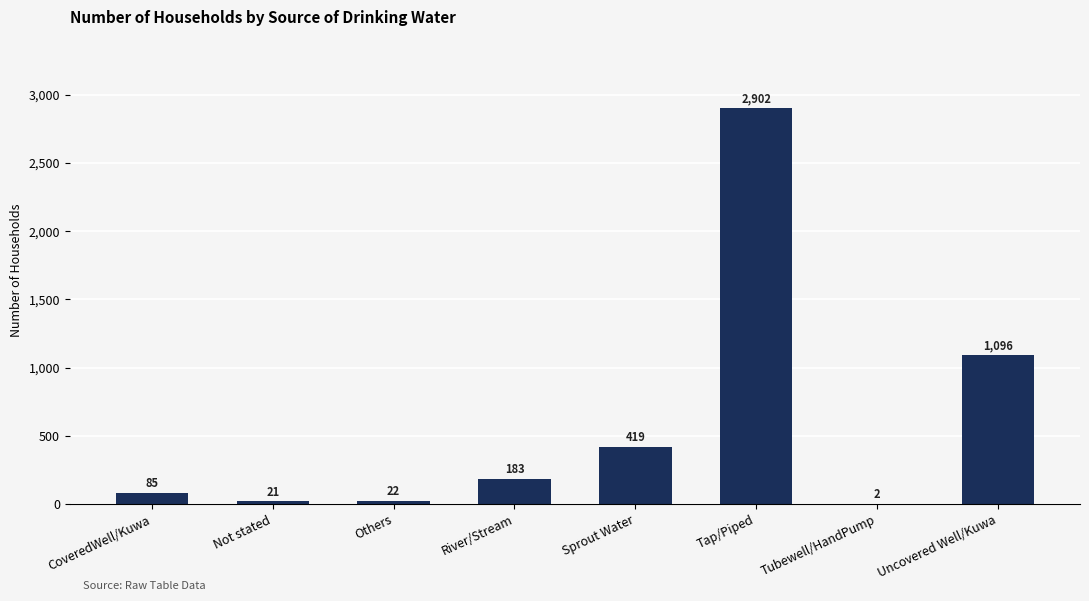

Between Not stated and Others, which is larger?

Others